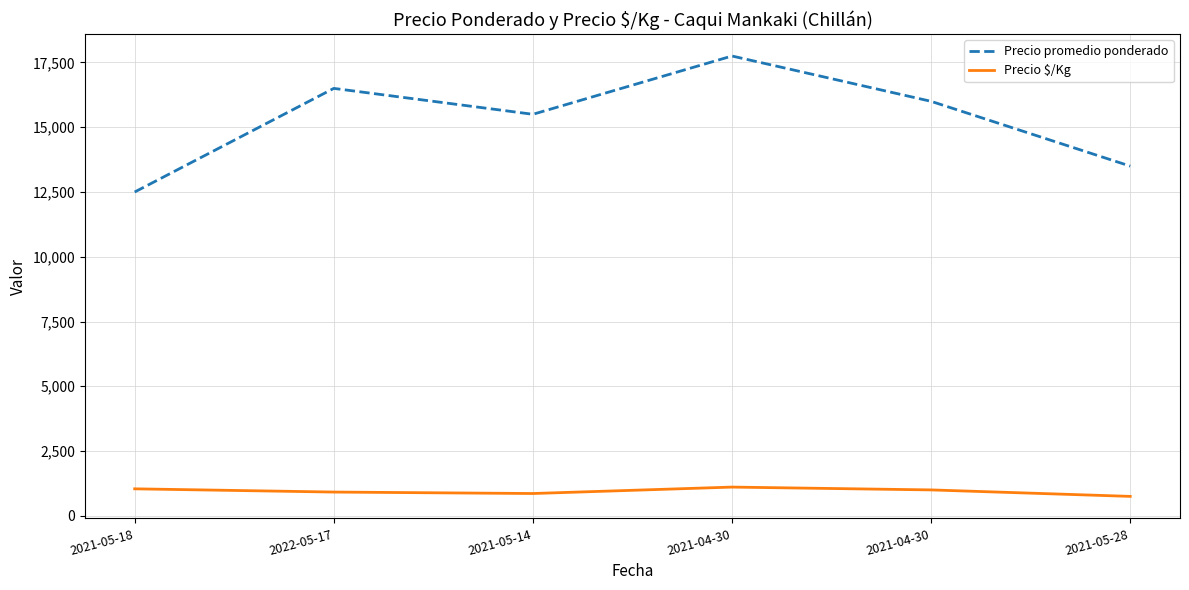

At which label does Precio promedio ponderado first exceed 16000?

2022-05-17